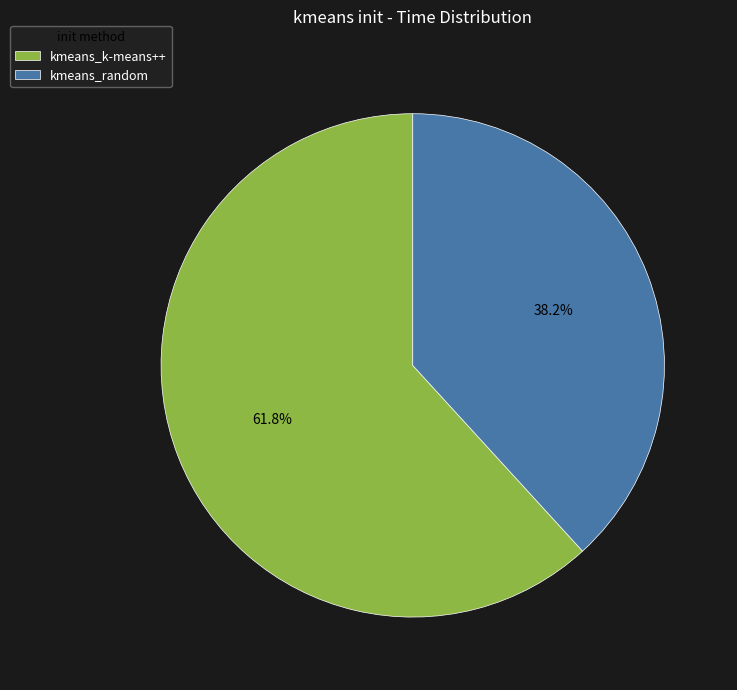

To the nearest percent, what is the combined percentage of kmeans_k-means++ and kmeans_random?

100%